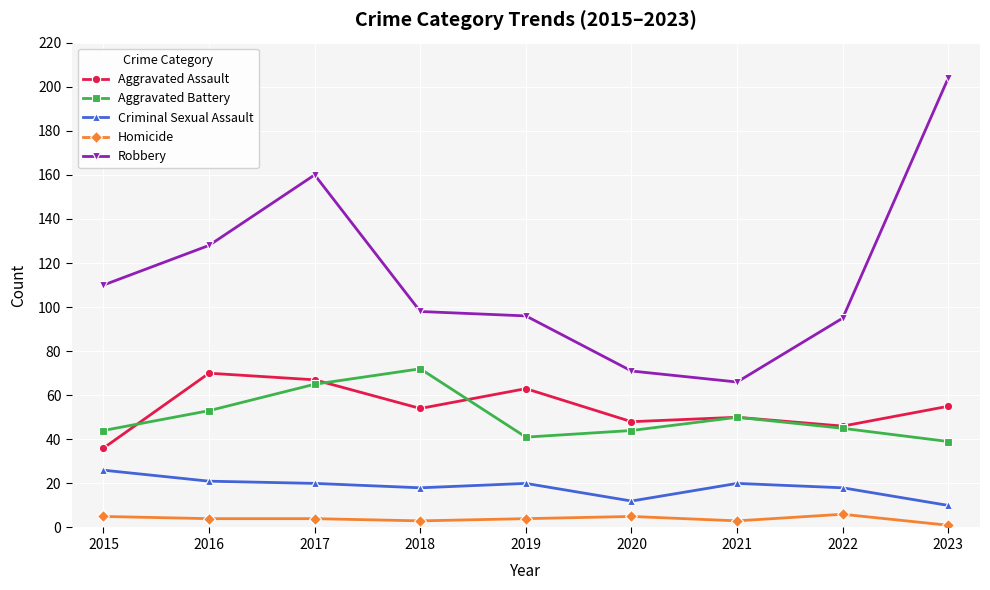

How many lines are shown in the chart?

5